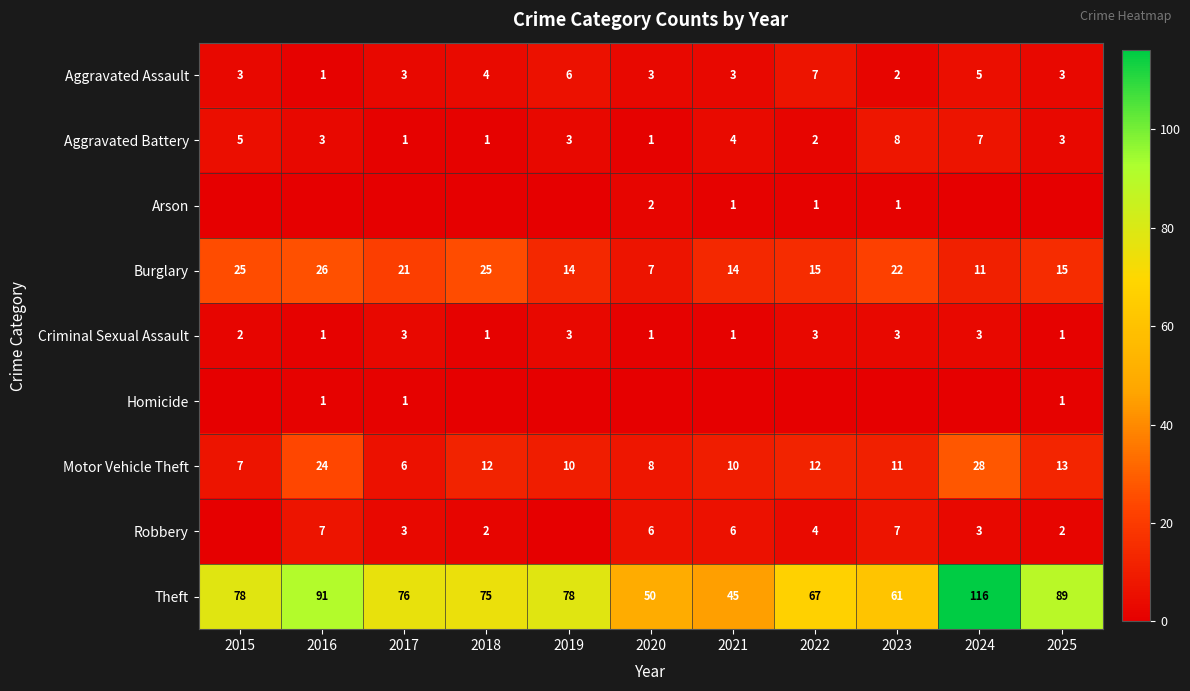

Which has a higher value, 2025 or 2016?

2025